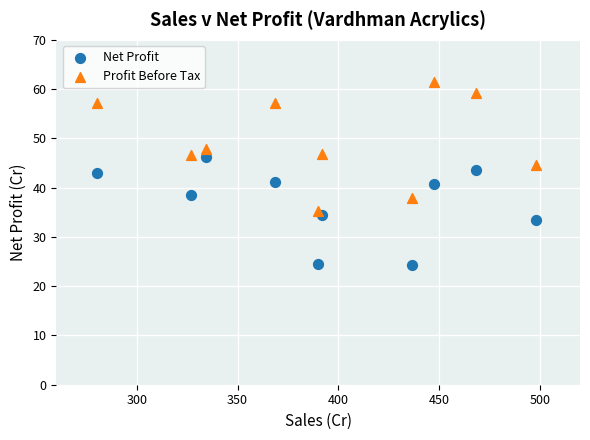

Which series contains the highest Y value?

Profit Before Tax